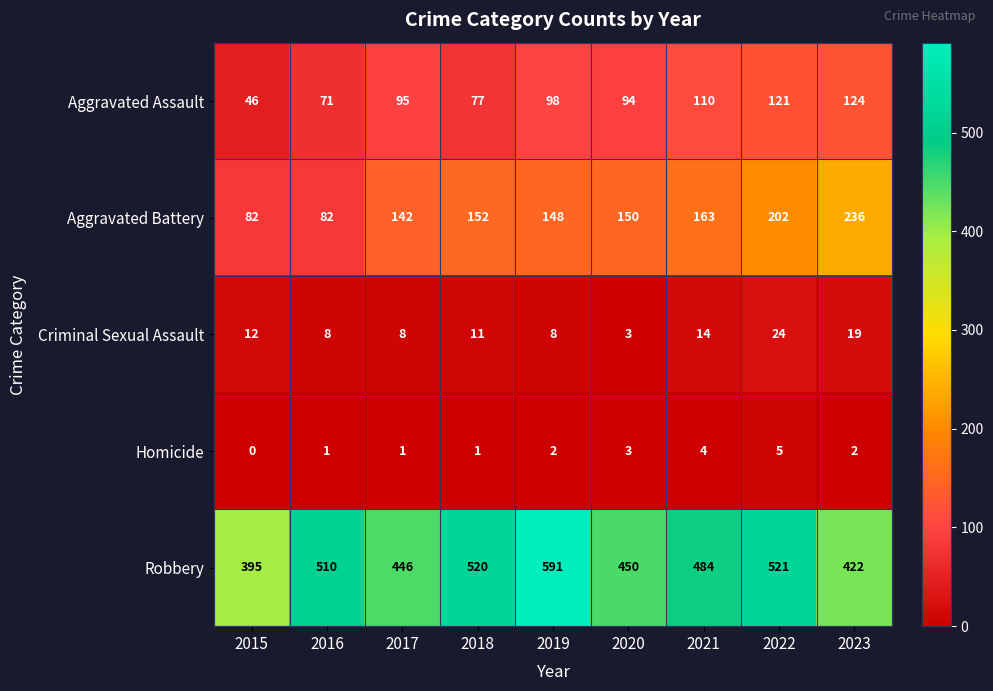

What is the highest value of the Criminal Sexual Assault series?

24